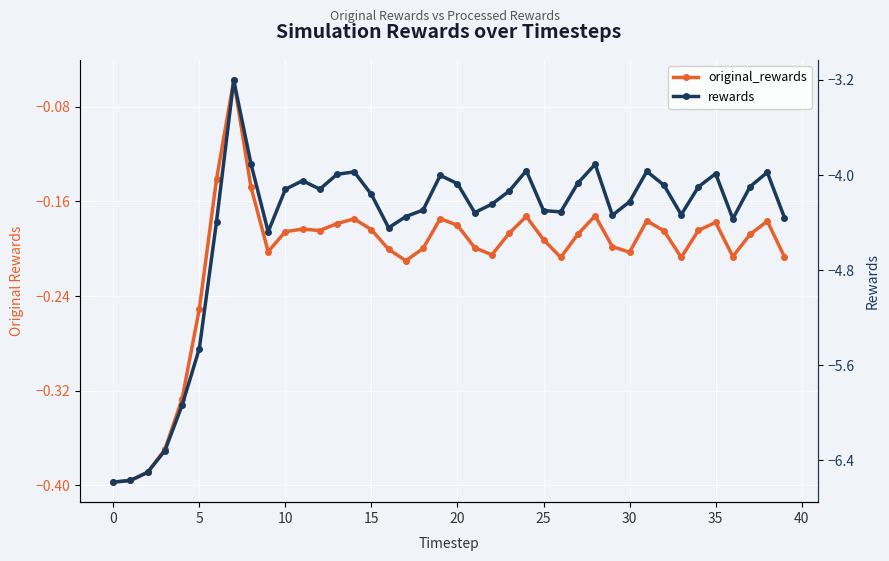

How many data points does each series have?

40